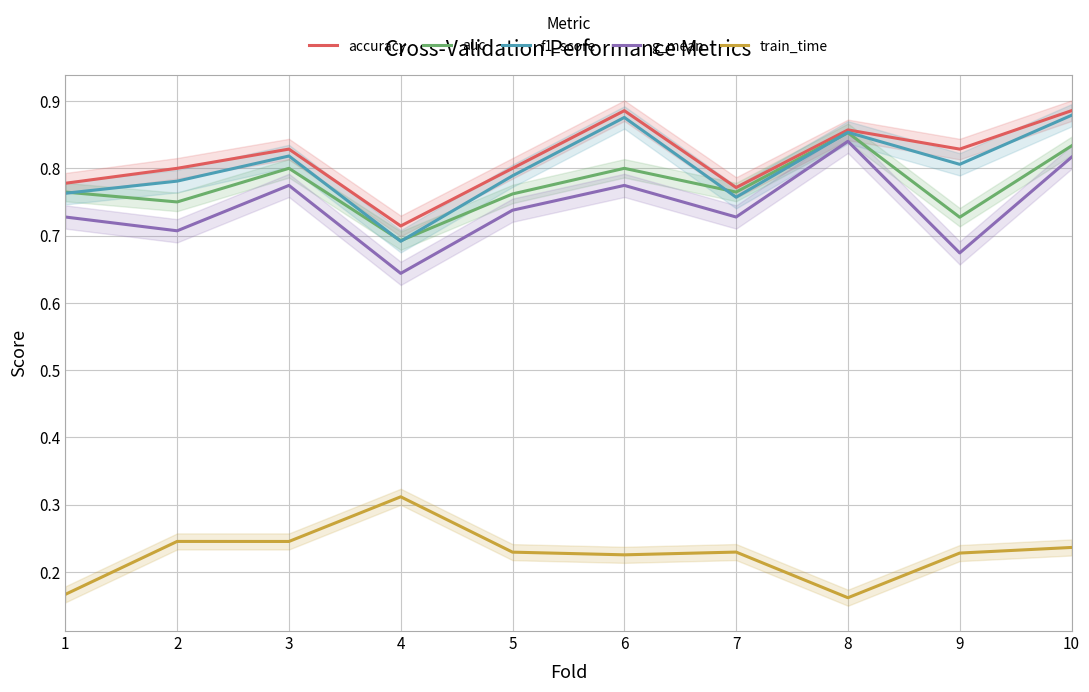

True or false: auc and train_time cross at least once.

False